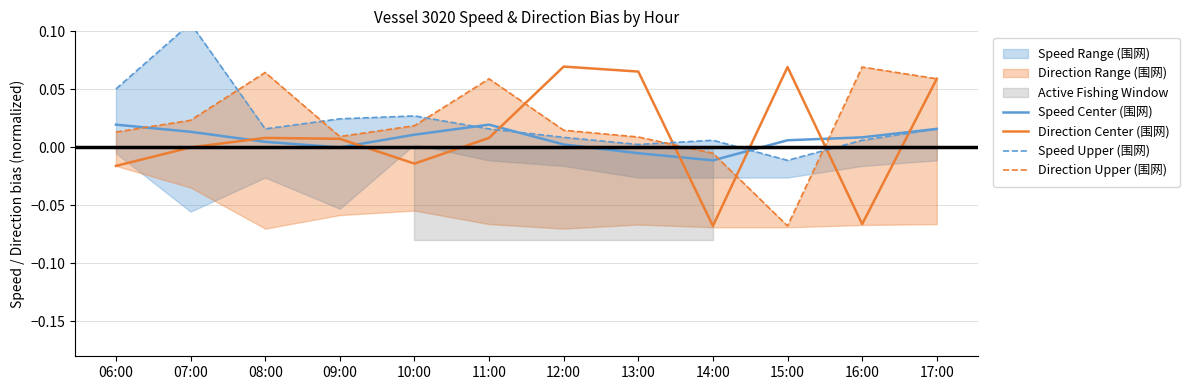

How many values in Speed Upper (围网) are above zero?

11